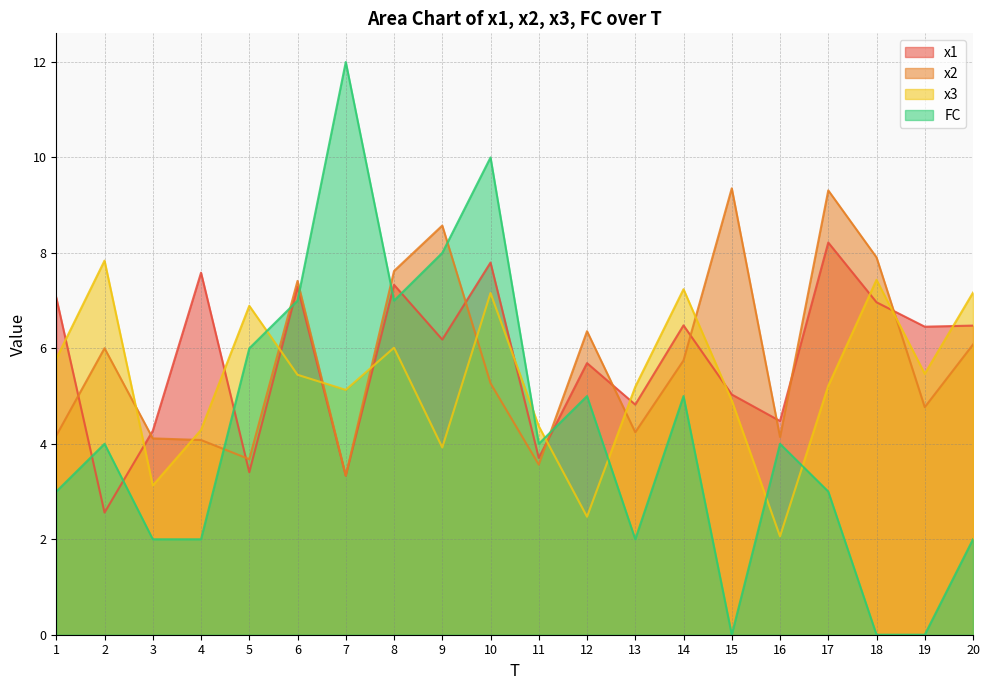

Reading left to right, what are all the values shown in this chart?

x1: 7.1	2.6	4.3	7.6	3.4	7.3	3.3	7.3	6.2	7.8	3.7	5.7	4.8	6.5	5.0	4.5	8.2	7.0	6.5	6.5
x2: 4.2	6.0	4.1	4.1	3.7	7.4	3.3	7.6	8.6	5.3	3.6	6.4	4.2	5.7	9.4	4.1	9.3	7.9	4.8	6.1
x3: 5.8	7.8	3.1	4.3	6.9	5.4	5.1	6.0	3.9	7.2	4.4	2.5	5.2	7.2	4.9	2.1	5.2	7.4	5.5	7.2
FC: 3.0	4.0	2.0	2.0	6.0	7.0	12.0	7.0	8.0	10.0	4.0	5.0	2.0	5.0	0.0	4.0	3.0	0.0	0.0	2.0